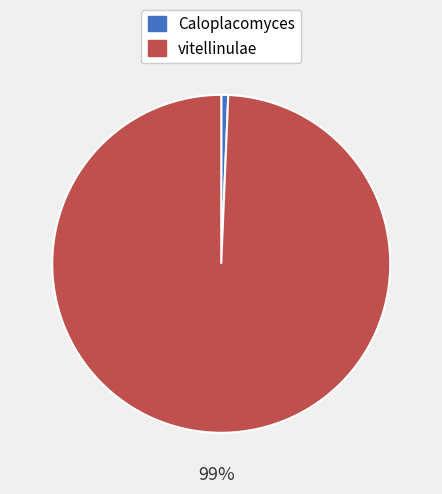

Does vitellinulae account for over 50% of the chart?

Yes